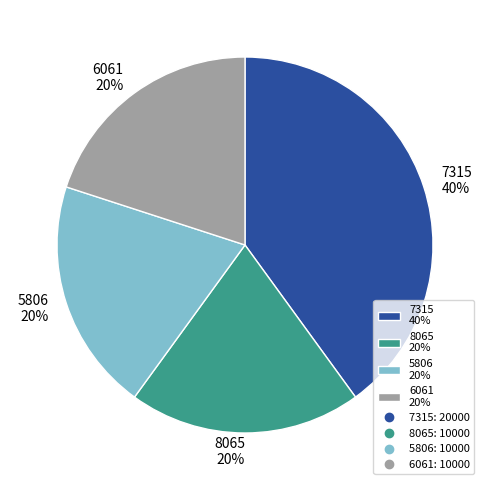

To the nearest percent, what portion does 8065 represent?

20%